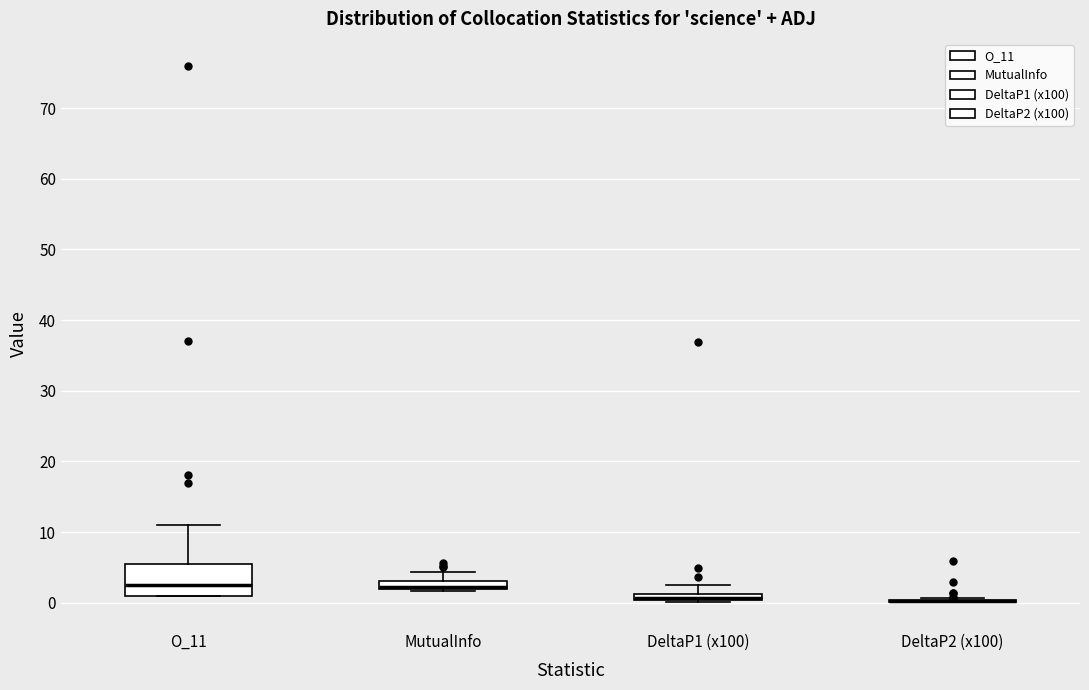

Comparing the boxes themselves (not the whiskers), which one is the tallest?

O_11